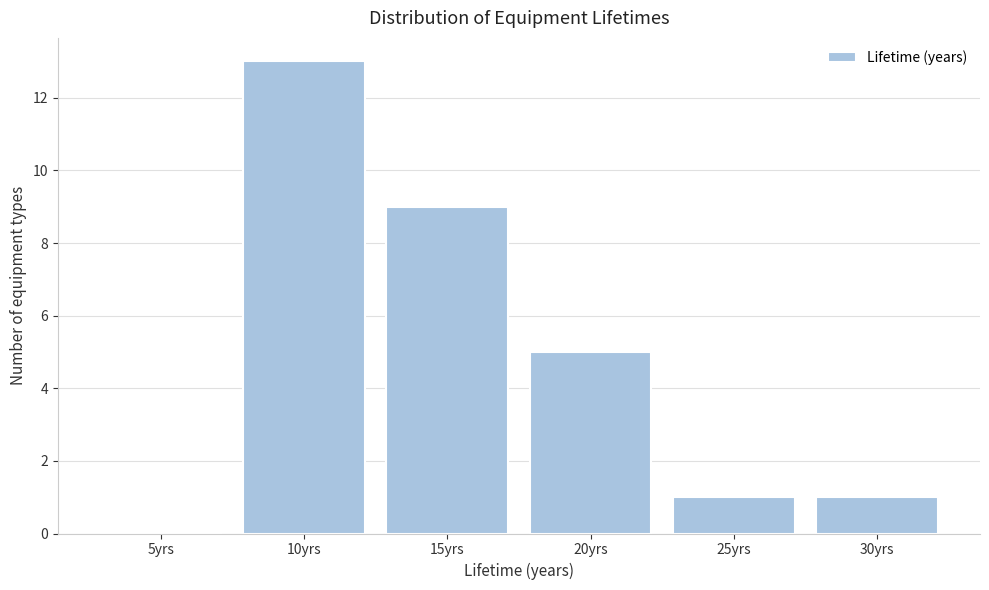

Reading left to right, extract all data points from this chart.

5yrs=0	10yrs=13	15yrs=9	20yrs=5	25yrs=1	30yrs=1